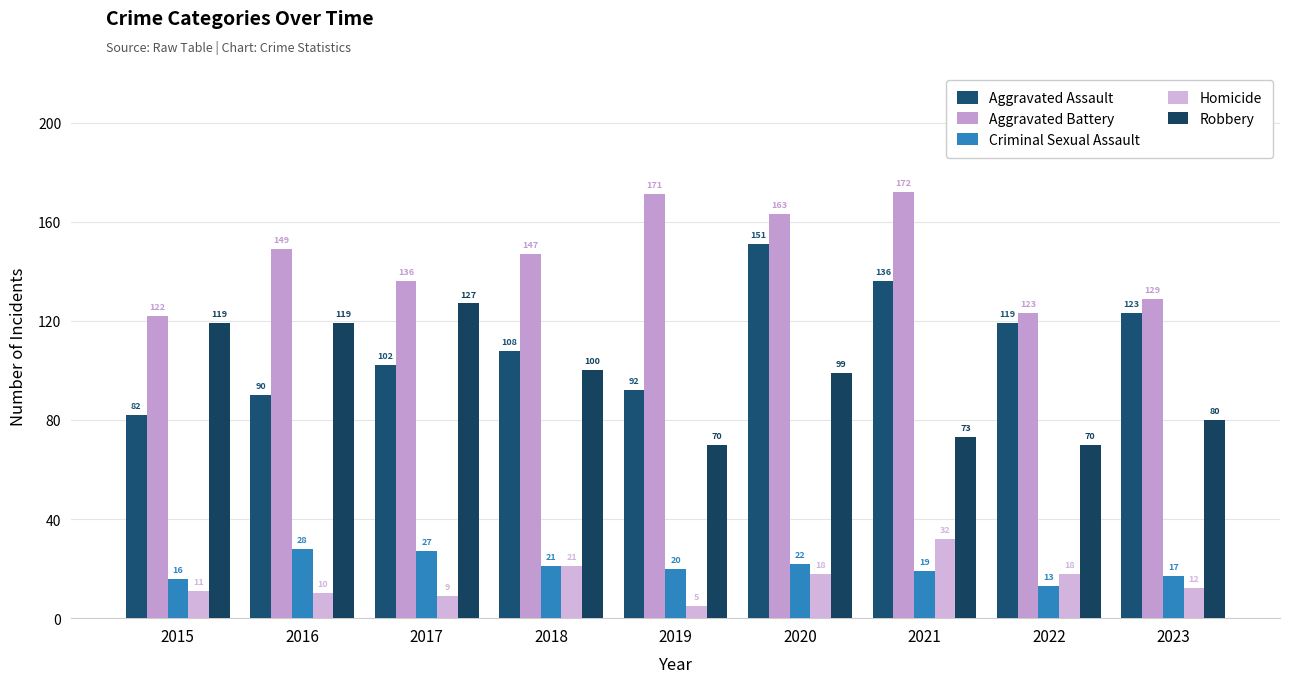

Which category has the highest value in the Criminal Sexual Assault series?

2016